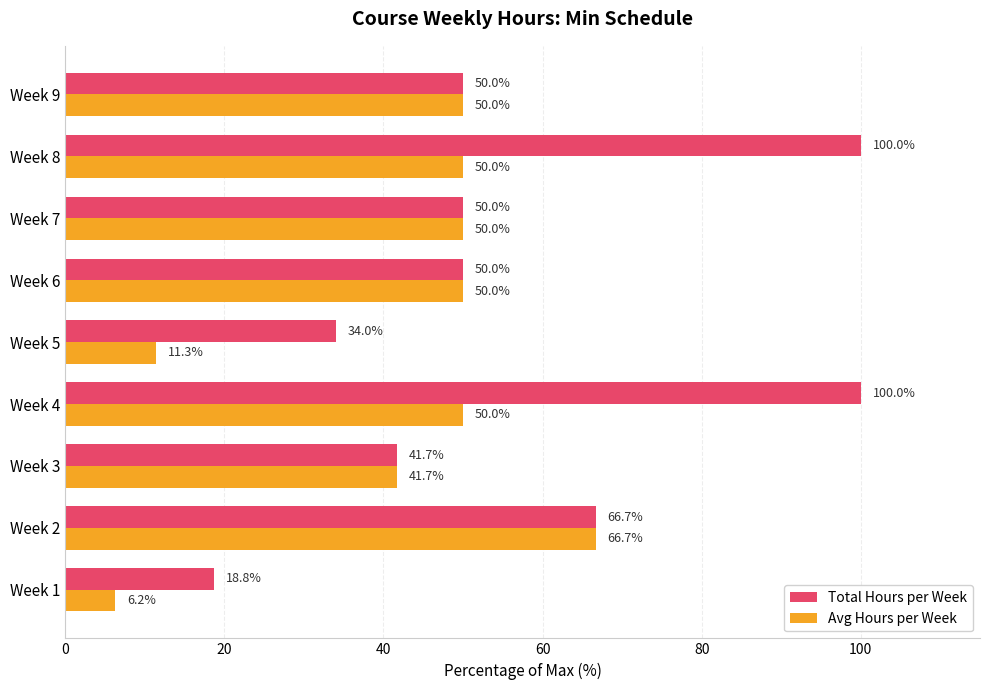

Is it true that Avg Hours per Week equals 50.0 at Week 7?

True